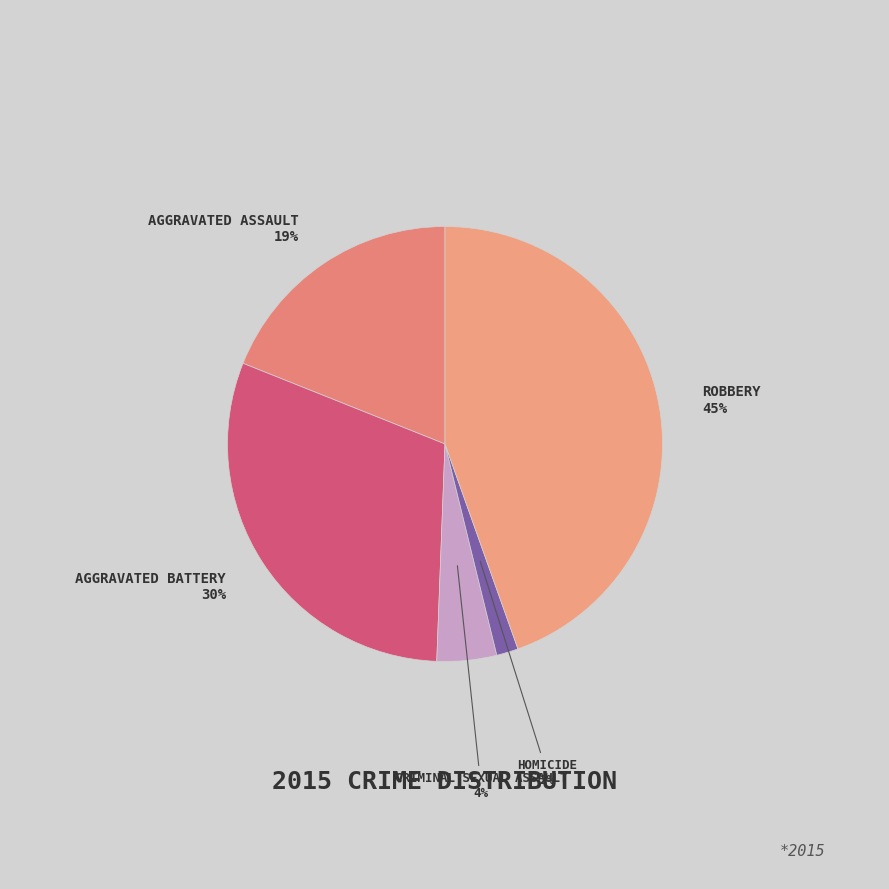

How many segments does this pie chart have?

5